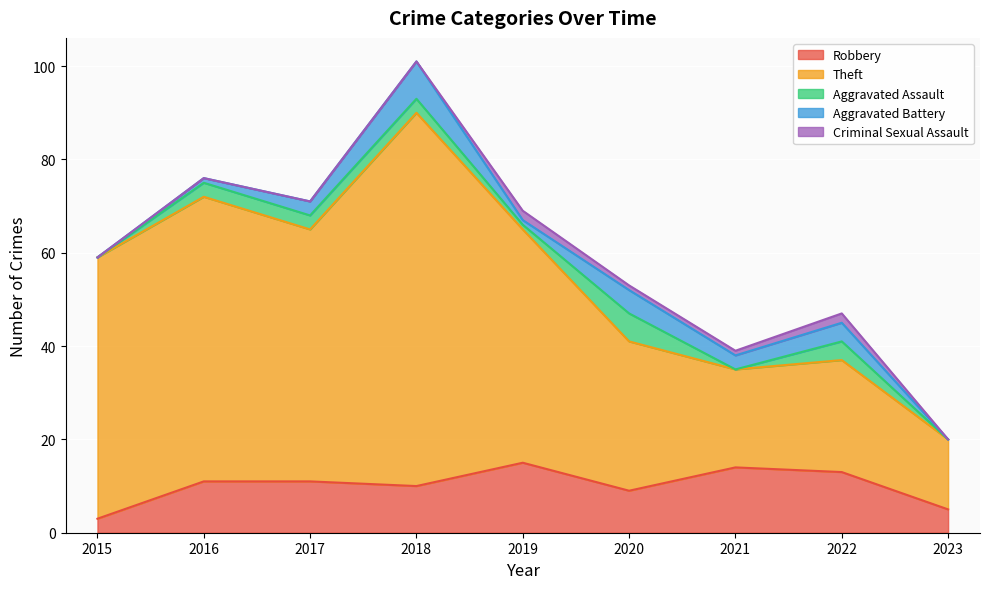

Which series has the largest total across all categories?

Theft